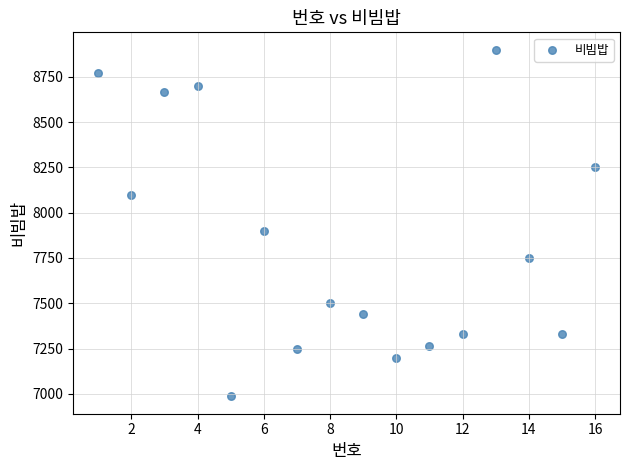

What is the range of Y values (max minus min)?

1914